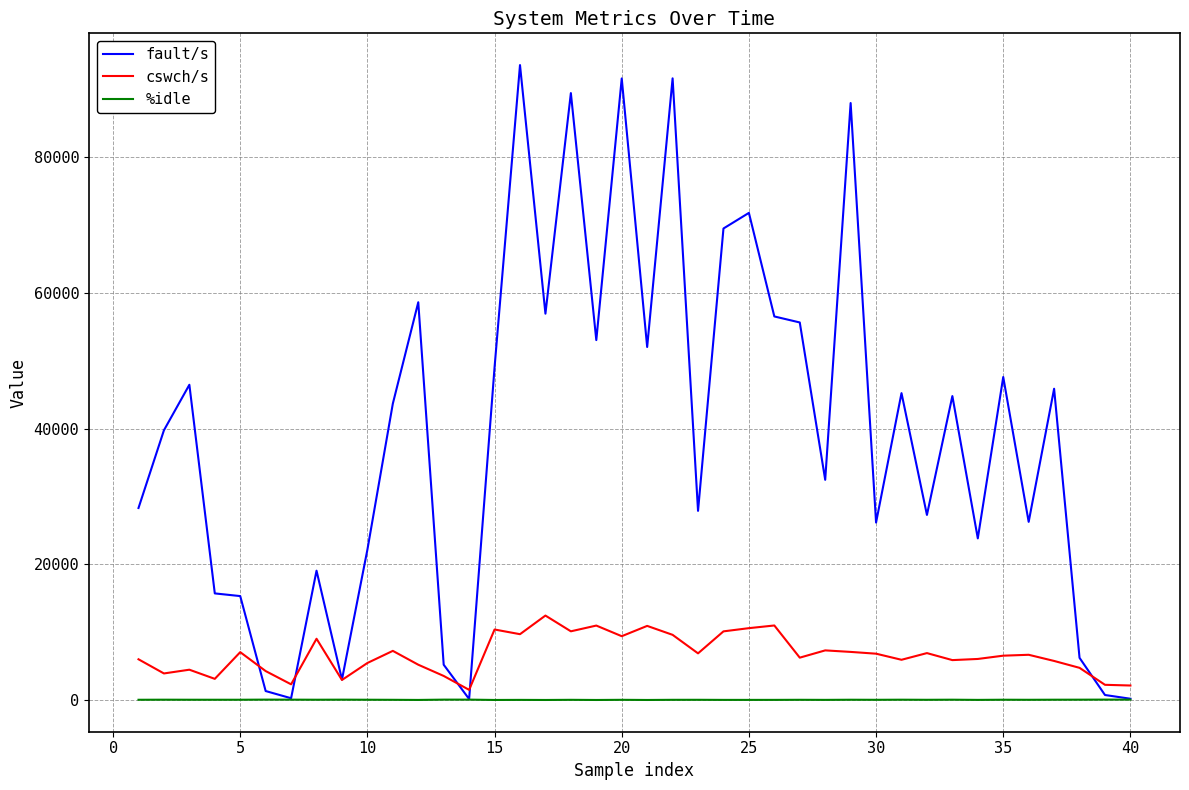

Which series has the largest total across all categories?

fault/s